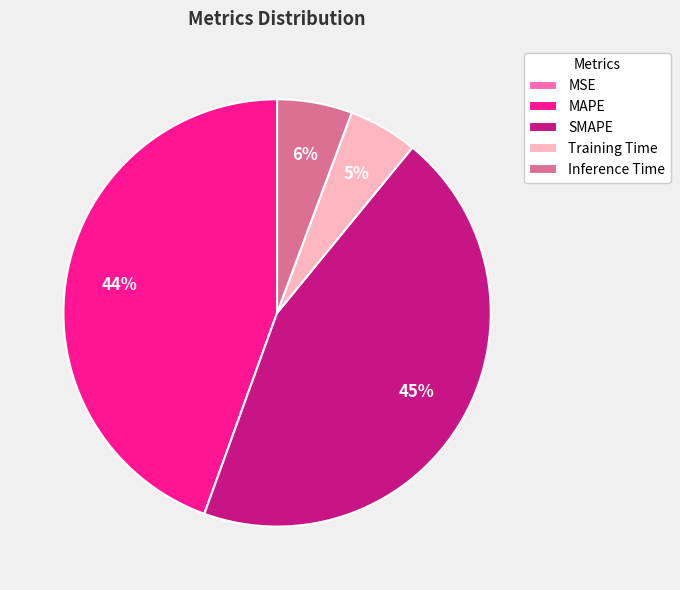

Combined, do MAPE and SMAPE account for over 50%?

Yes